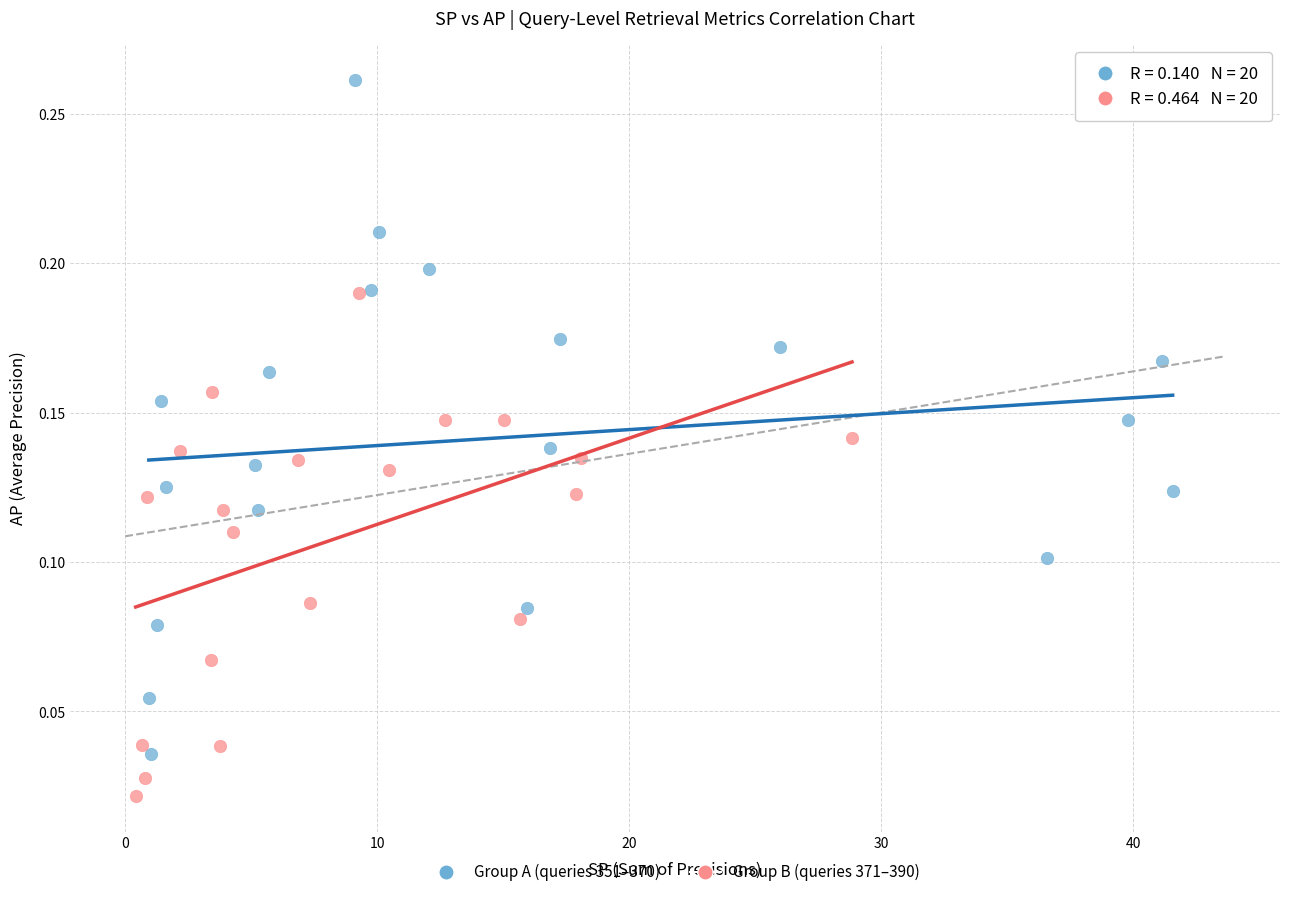

Which series has the largest Y range (max minus min)?

Group A (queries 351–370)